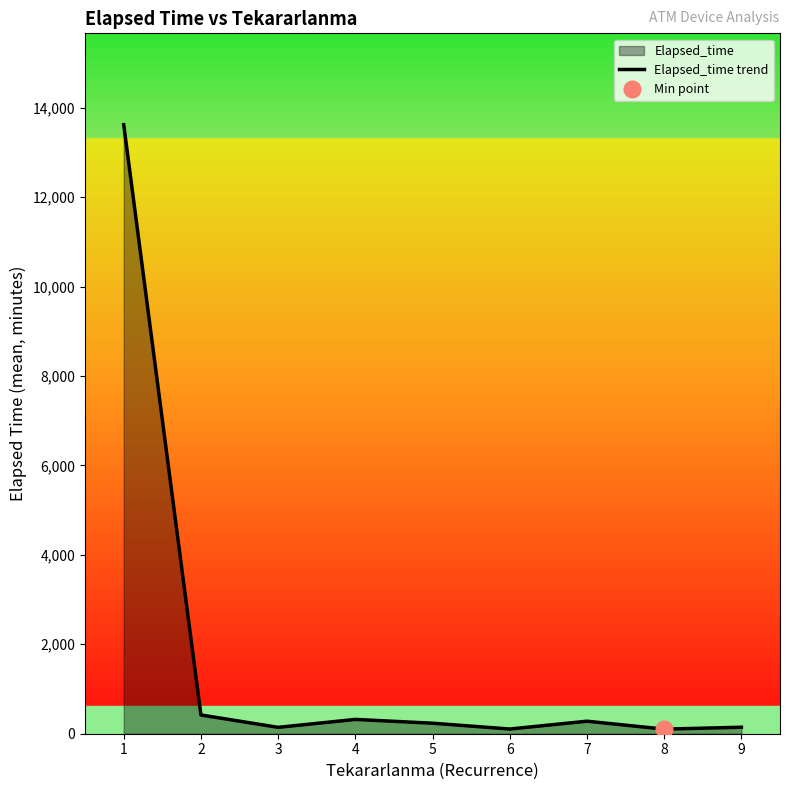

Which label corresponds to the largest value in the chart?

1